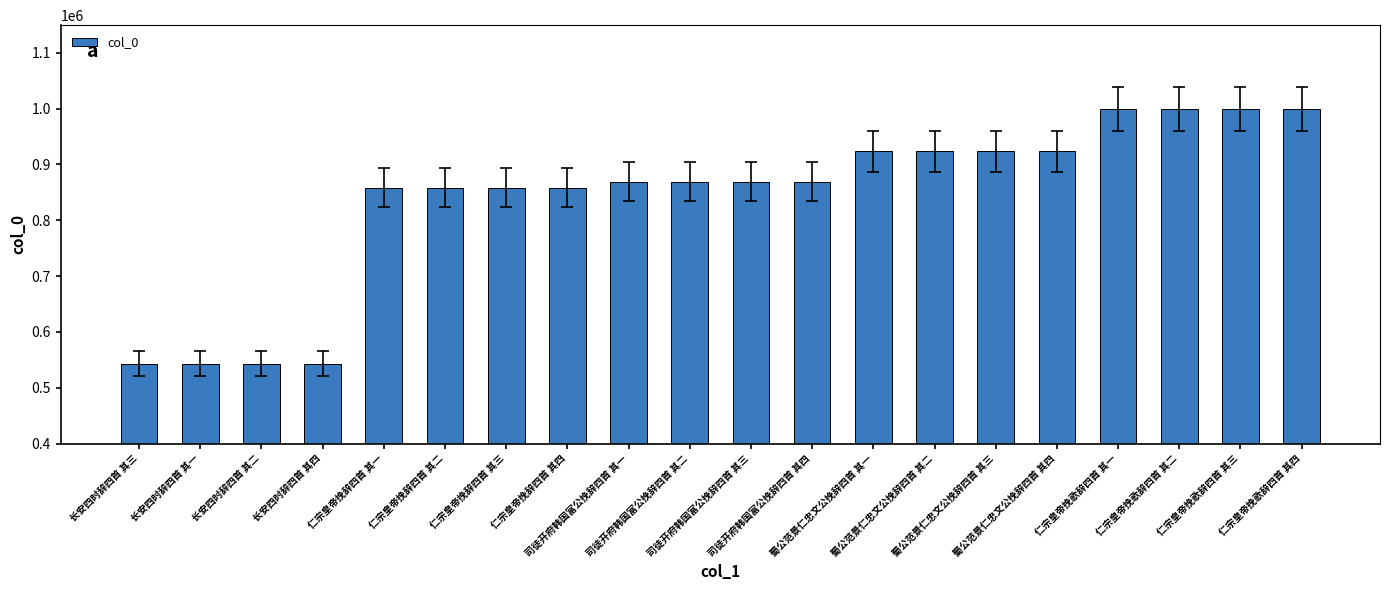

The value at 司徒开府韩国富公挽辞四首 其三 is 381635. True or false?

False